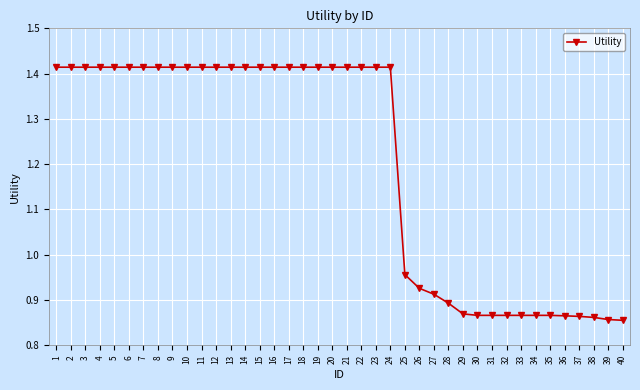

What is the difference between the maximum and second lowest values?

0.6